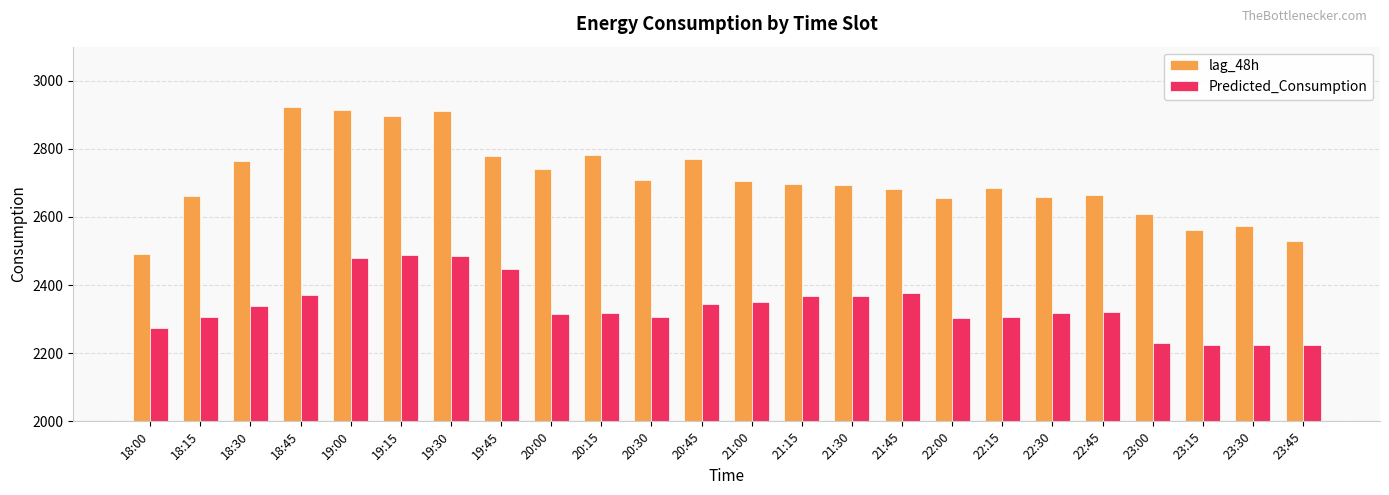

At how many categories does at least one series exceed 2871?

4